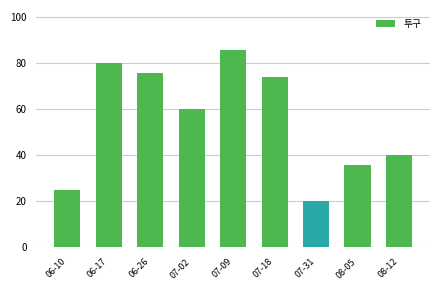

Are the bars grouped side by side (vs. stacked)?

No